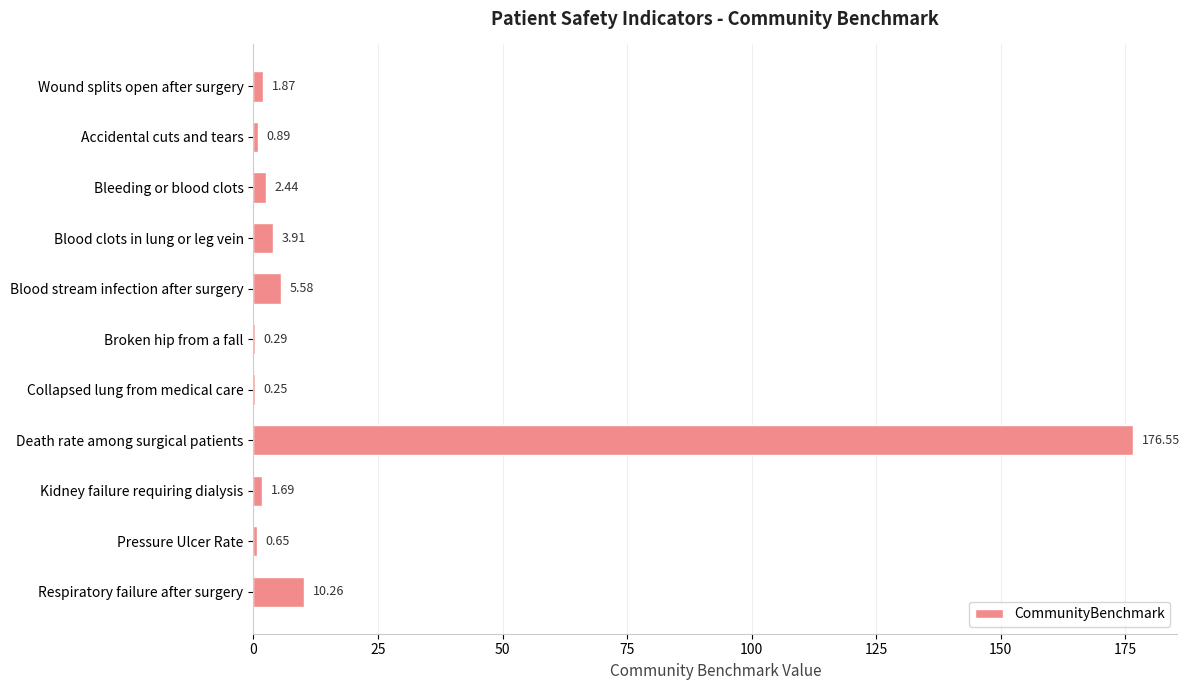

What is the sum of the values at Blood clots in lung or leg vein and Broken hip from a fall?

4.2